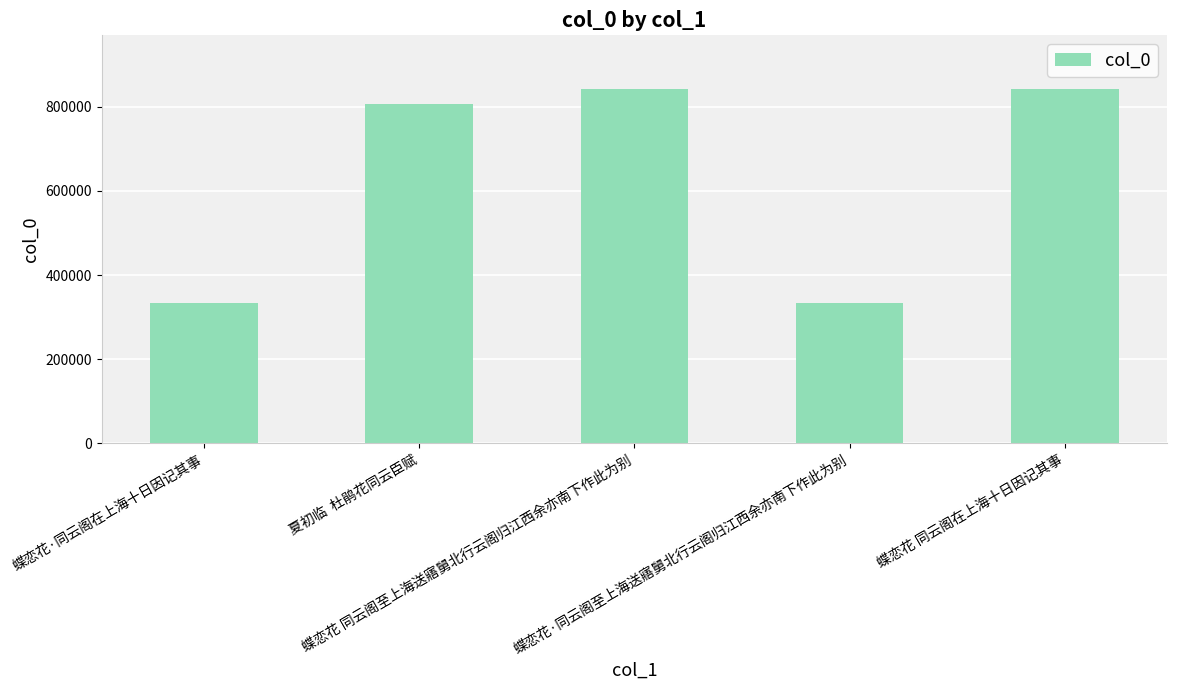

The chart shows a value of 843440 at 蝶恋花 同云阁至上海送寤舅北行云阁归江西余亦南下作此为别. True or false?

True